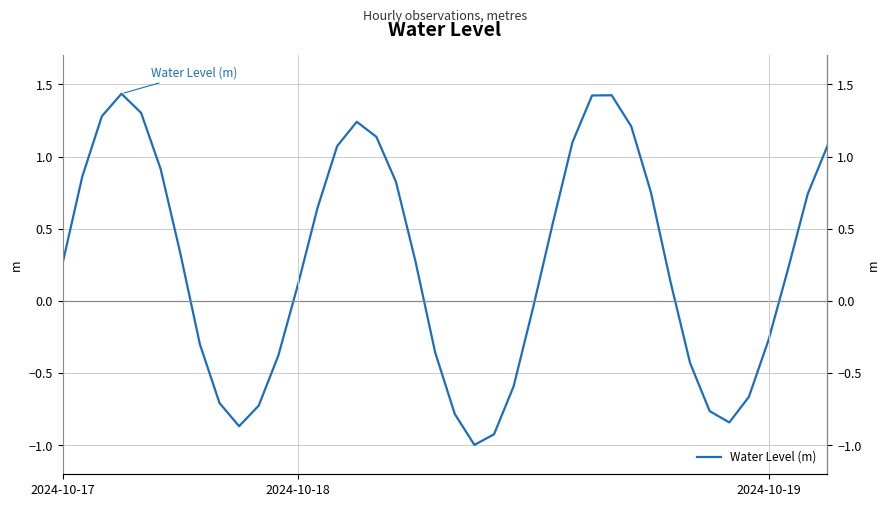

What is the change in value from 17 to 27?

+0.6